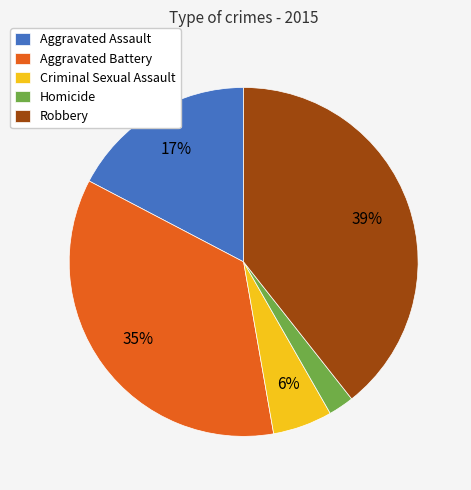

The Aggravated Battery slice represents 35% of the pie. True or false?

True